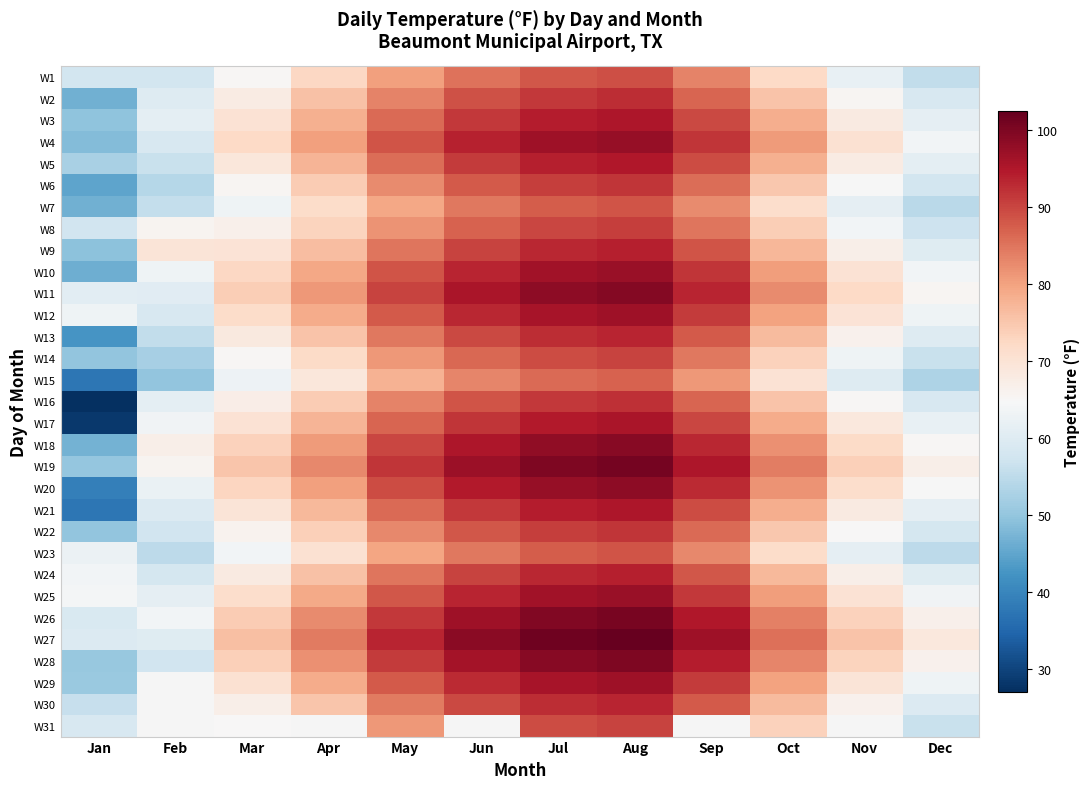

Rank the categories by W5 value from highest to lowest.

Aug, Jul, Jun, Sep, May, Oct, Apr, Mar, Nov, Dec, Feb, Jan